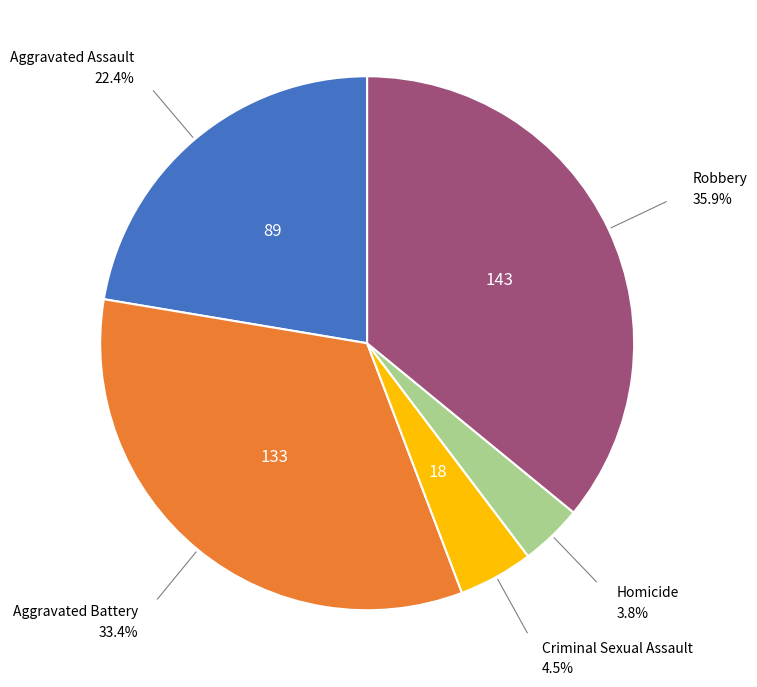

Is there any slice that represents more than half of the pie?

No